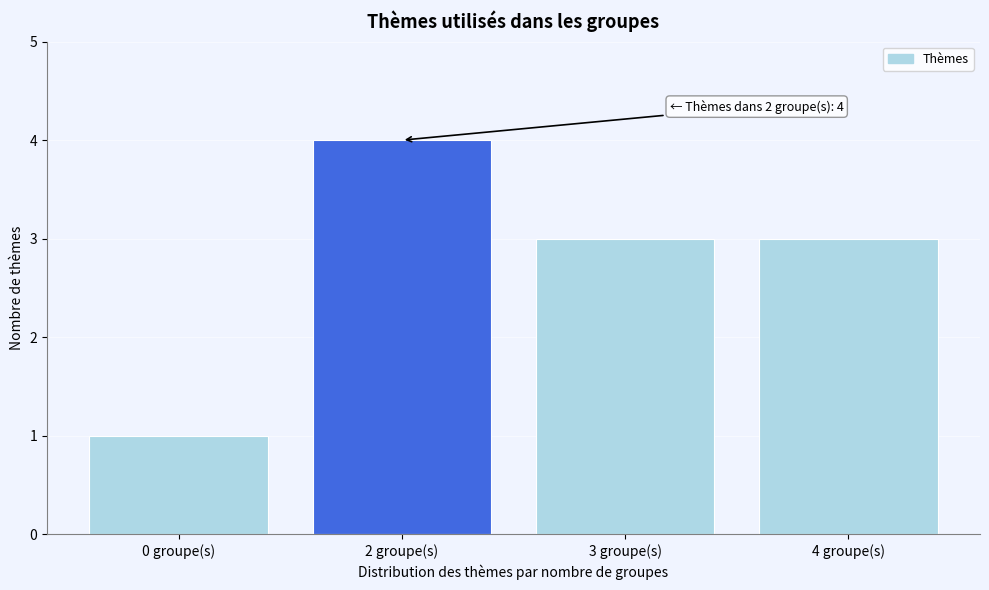

Reading right to left, transcribe all the data shown in this chart.

4 groupe(s)=3	3 groupe(s)=3	2 groupe(s)=4	0 groupe(s)=1